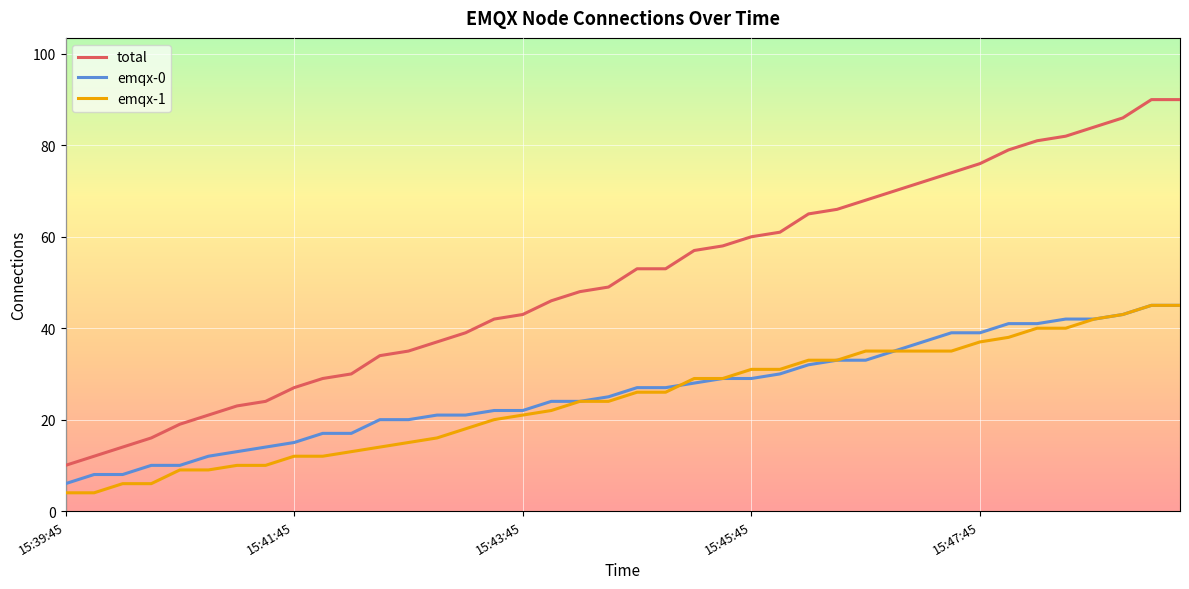

Which series has the largest range (max minus min)?

total